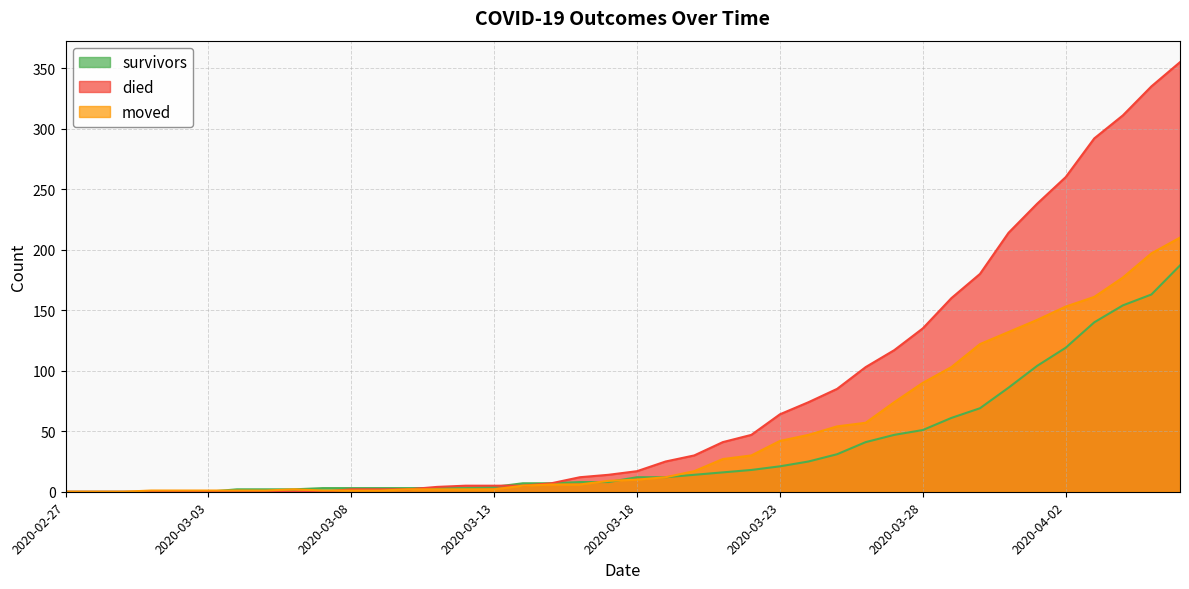

What is the difference between the maximum and minimum values in the survivors series?

187